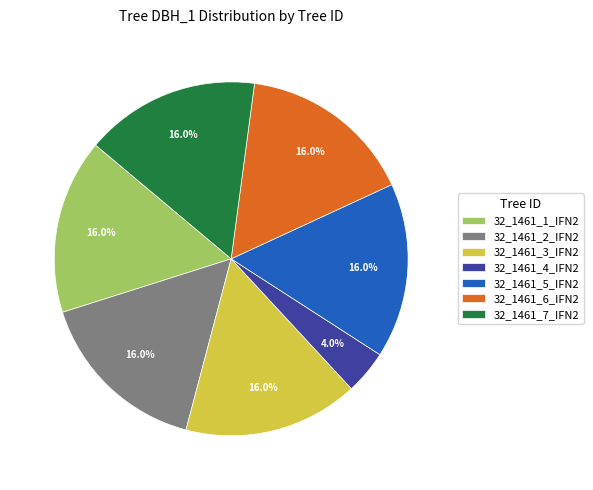

Does any single category account for the majority?

No